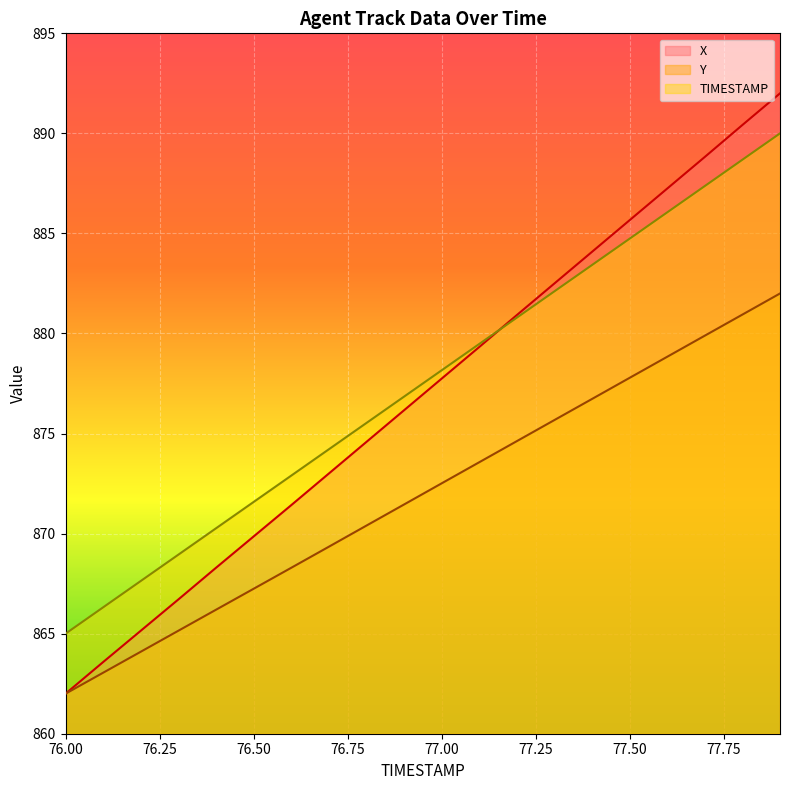

What is the difference between the highest and lowest values at 76.9?

5.4